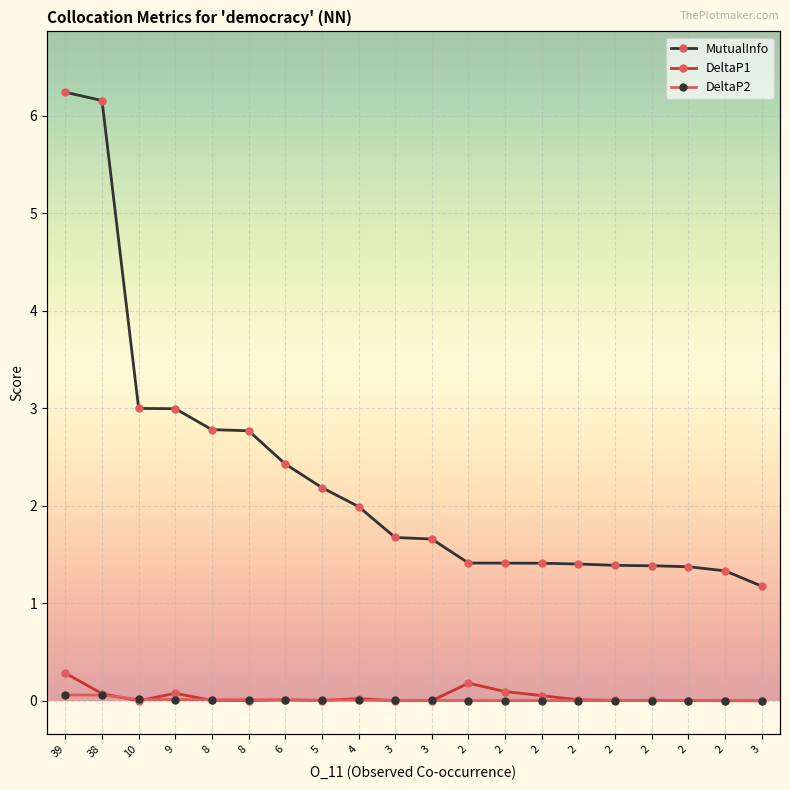

At which category does the chart reach its peak across all series?

39